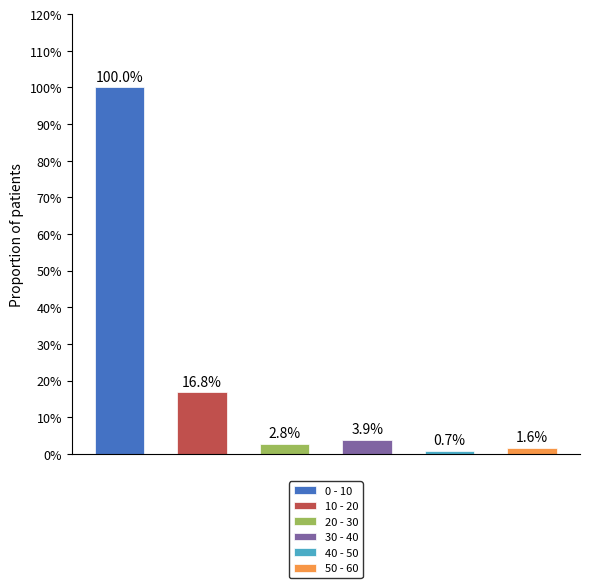

What is the label of the 1st bar from the left?

0 - 10